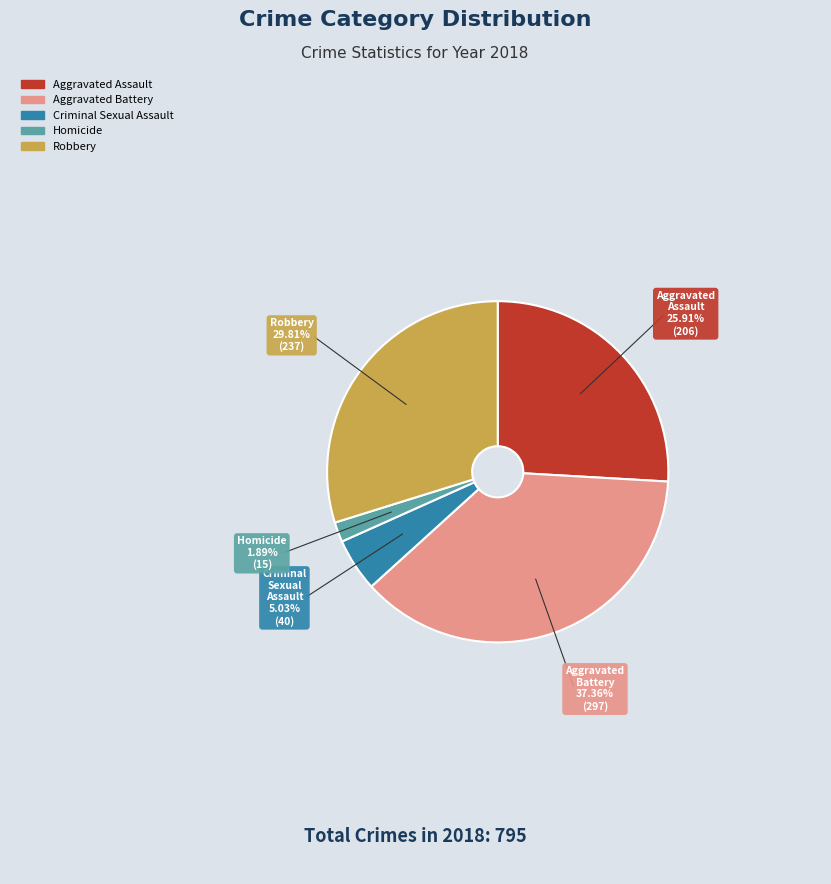

Which category has the smallest portion of the pie?

Homicide